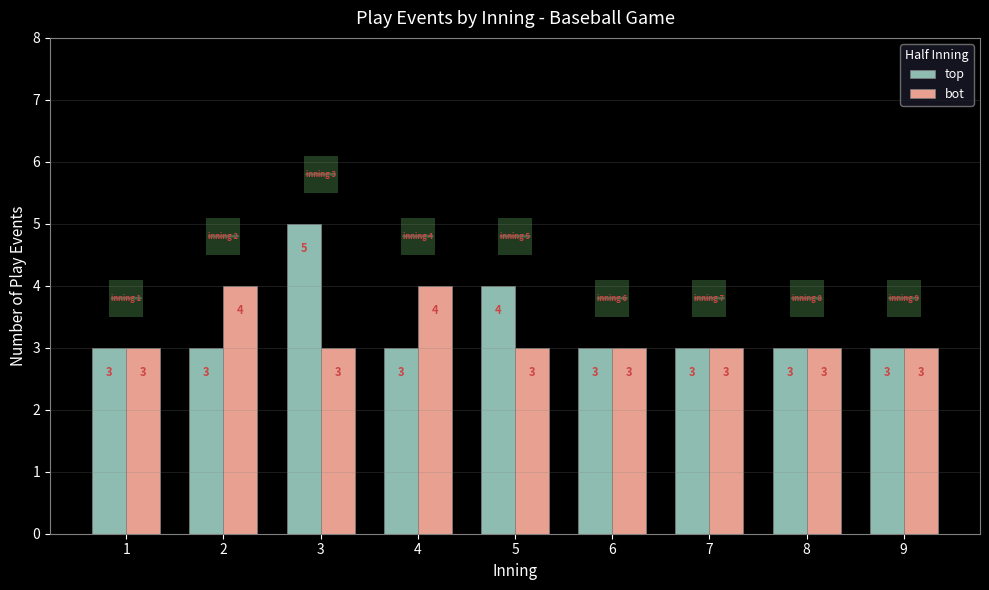

Reading left to right, list all the values displayed in this chart.

top: 1=3	2=3	3=5	4=3	5=4	6=3	7=3	8=3	9=3
bot: 1=3	2=4	3=3	4=4	5=3	6=3	7=3	8=3	9=3